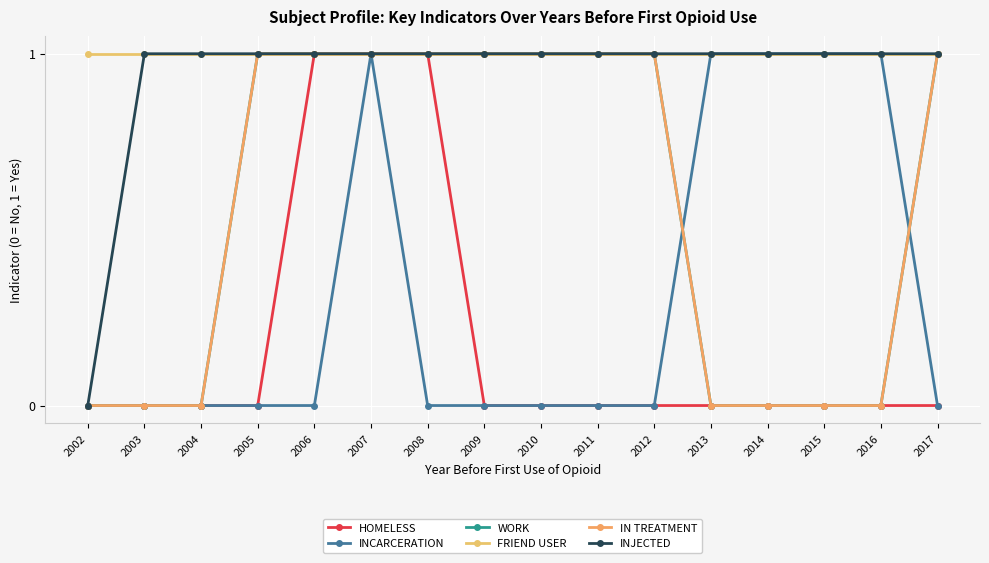

Which series has the largest range (max minus min)?

HOMELESS